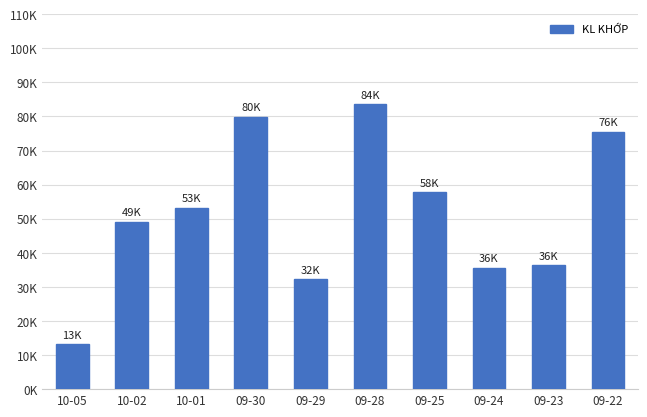

The chart shows a value of 53250 at 10-01. True or false?

True